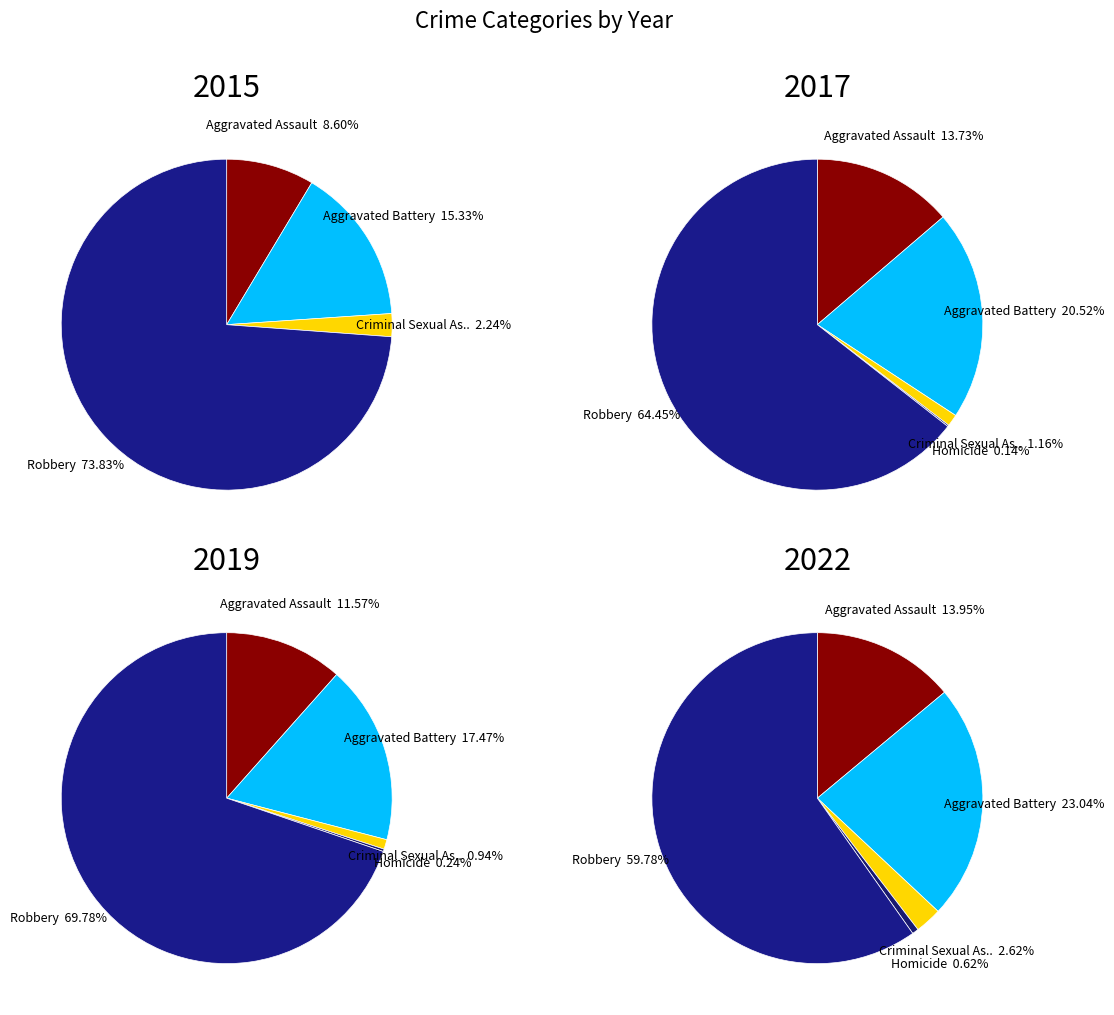

Count the number of slices in the pie.

5